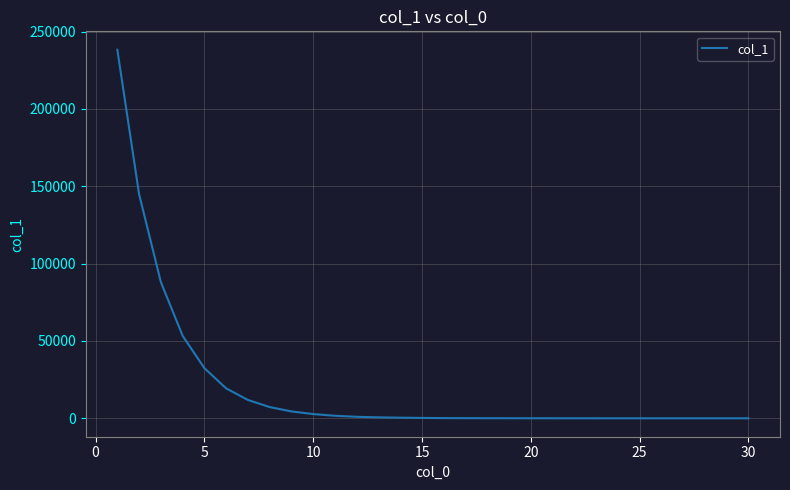

What is the difference between the maximum and minimum values?

238219